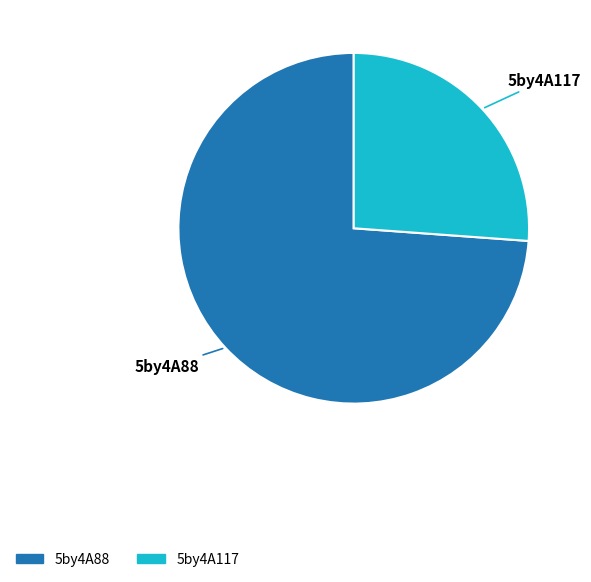

Which has a higher value, 5by4A88 or 5by4A117?

5by4A88